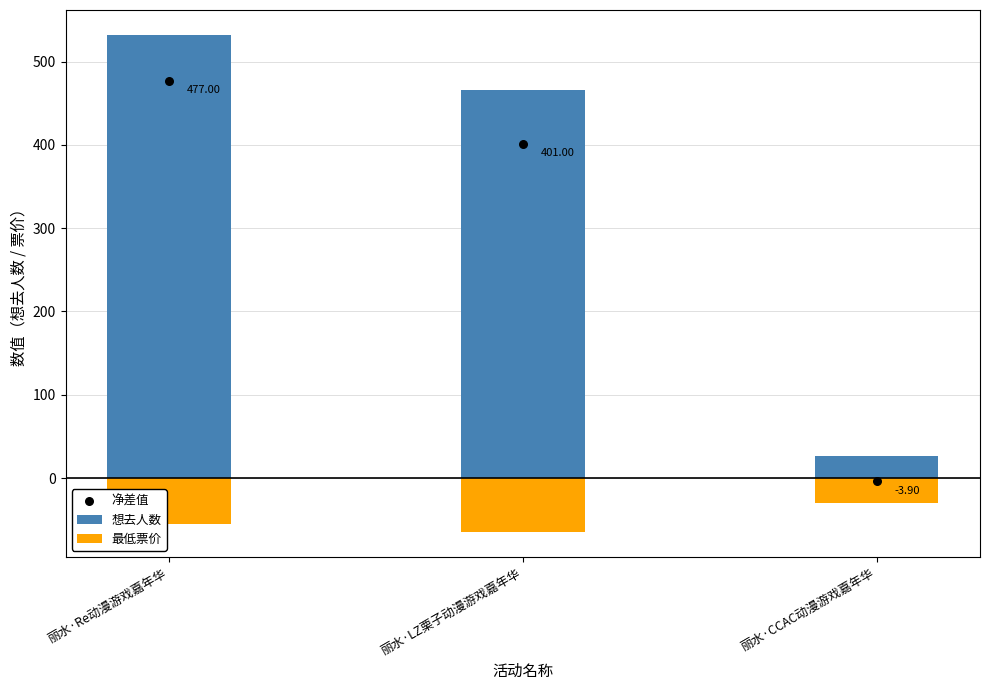

Is the value of 想去人数 at 丽水·CCAC动漫游戏嘉年华 greater than the value of 最低票价 at 丽水·LZ栗子动漫游戏嘉年华?

Yes